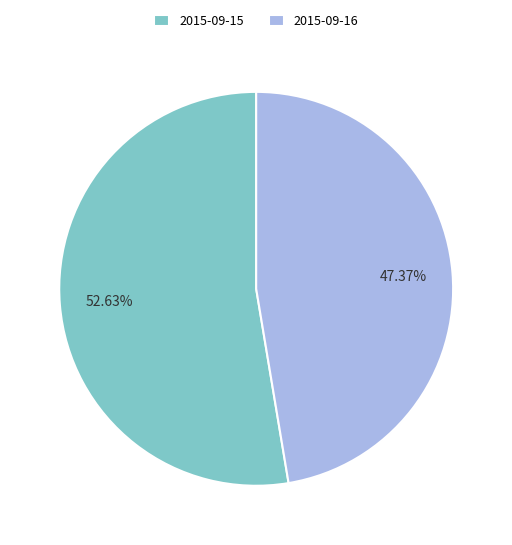

What is the ratio of the value at 2015-09-15 to the value at 2015-09-16?

1.1